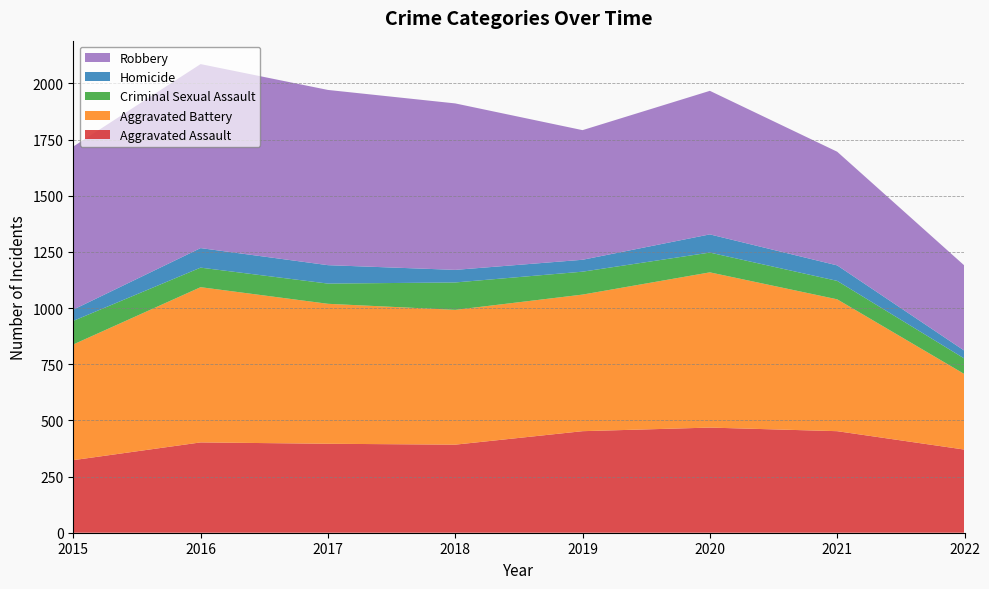

Reading right to left, list all the values displayed in this chart.

Aggravated Assault: 370	452	468	452	392	396	402	323
Aggravated Battery: 336	587	691	608	600	623	691	515
Criminal Sexual Assault: 69	82	88	102	122	90	87	105
Homicide: 35	69	81	53	56	82	87	50
Robbery: 379	506	639	577	741	780	819	726